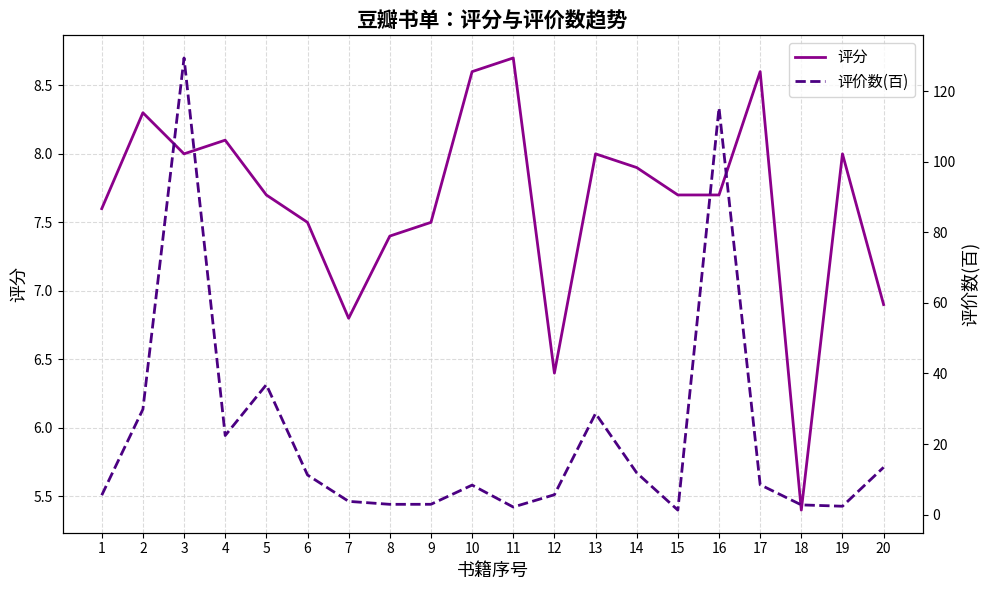

Which series has the largest total across all categories?

评价数(百)